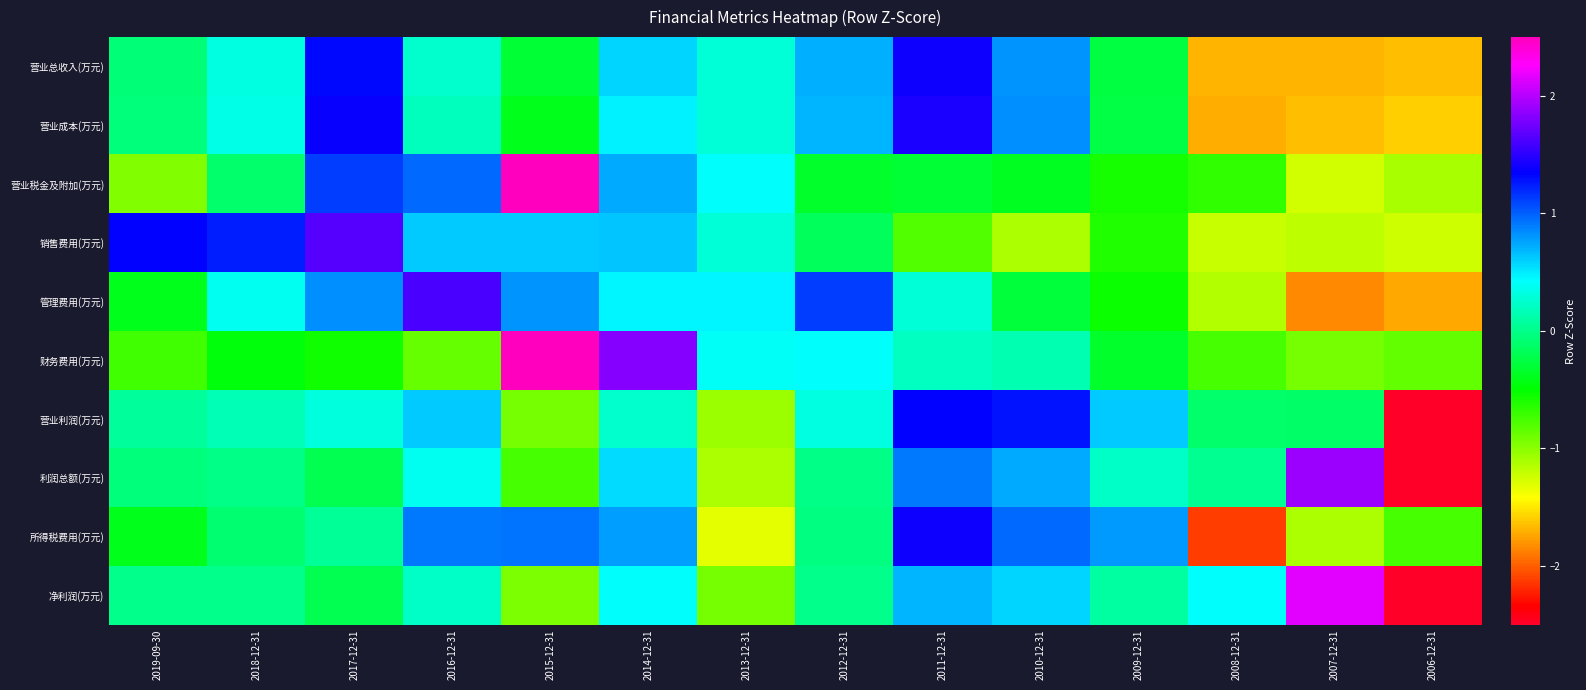

Which label corresponds to the smallest value in the chart?

2006-12-31